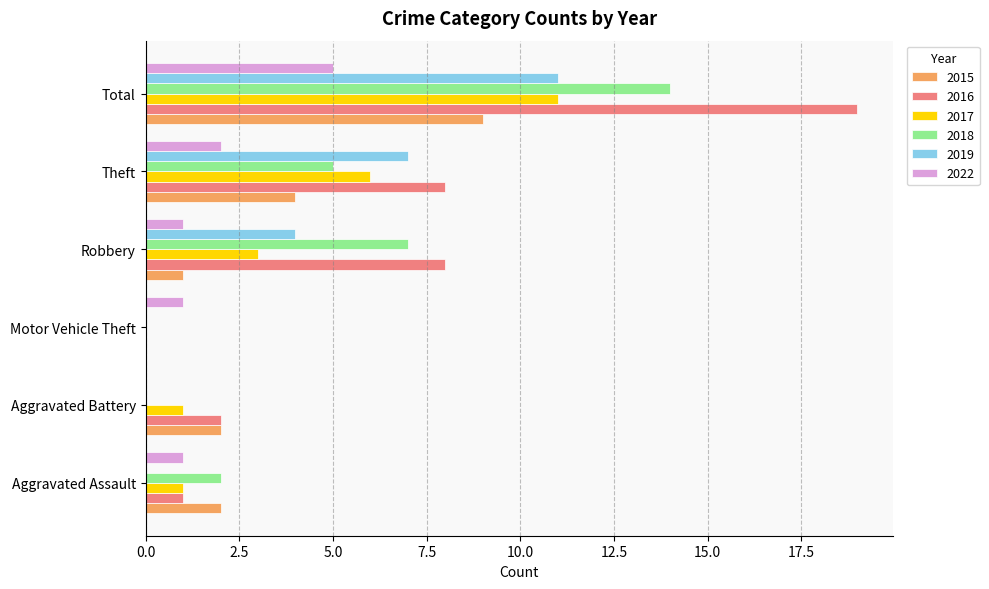

What is the highest value of the 2019 series?

11